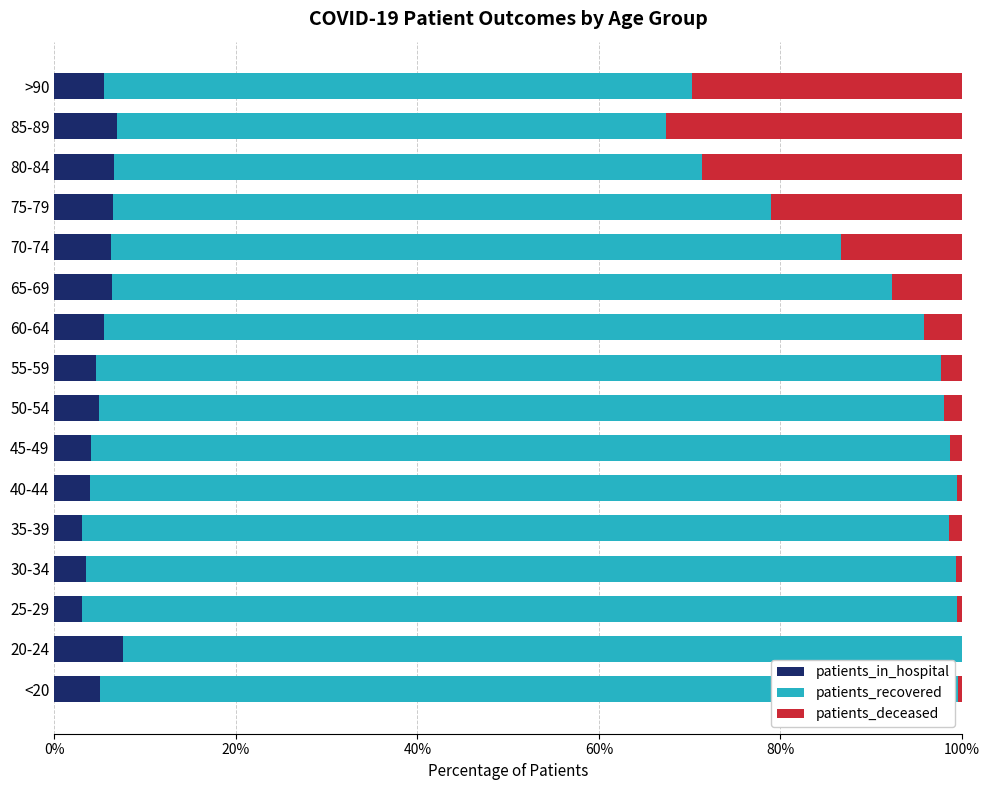

What is the total value across all series at 80-84?

100.0